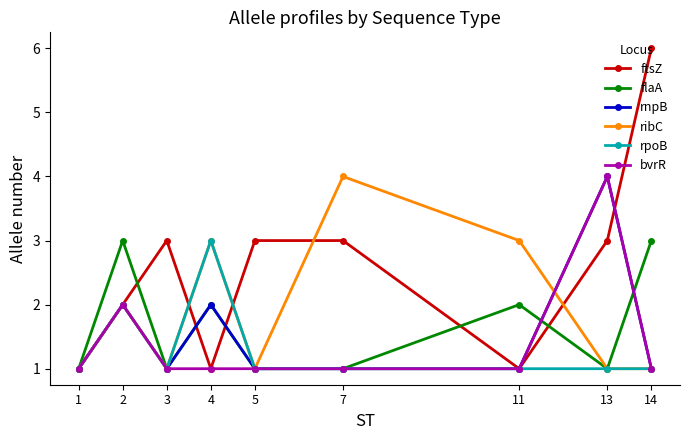

What is the highest value of the ribC series?

4